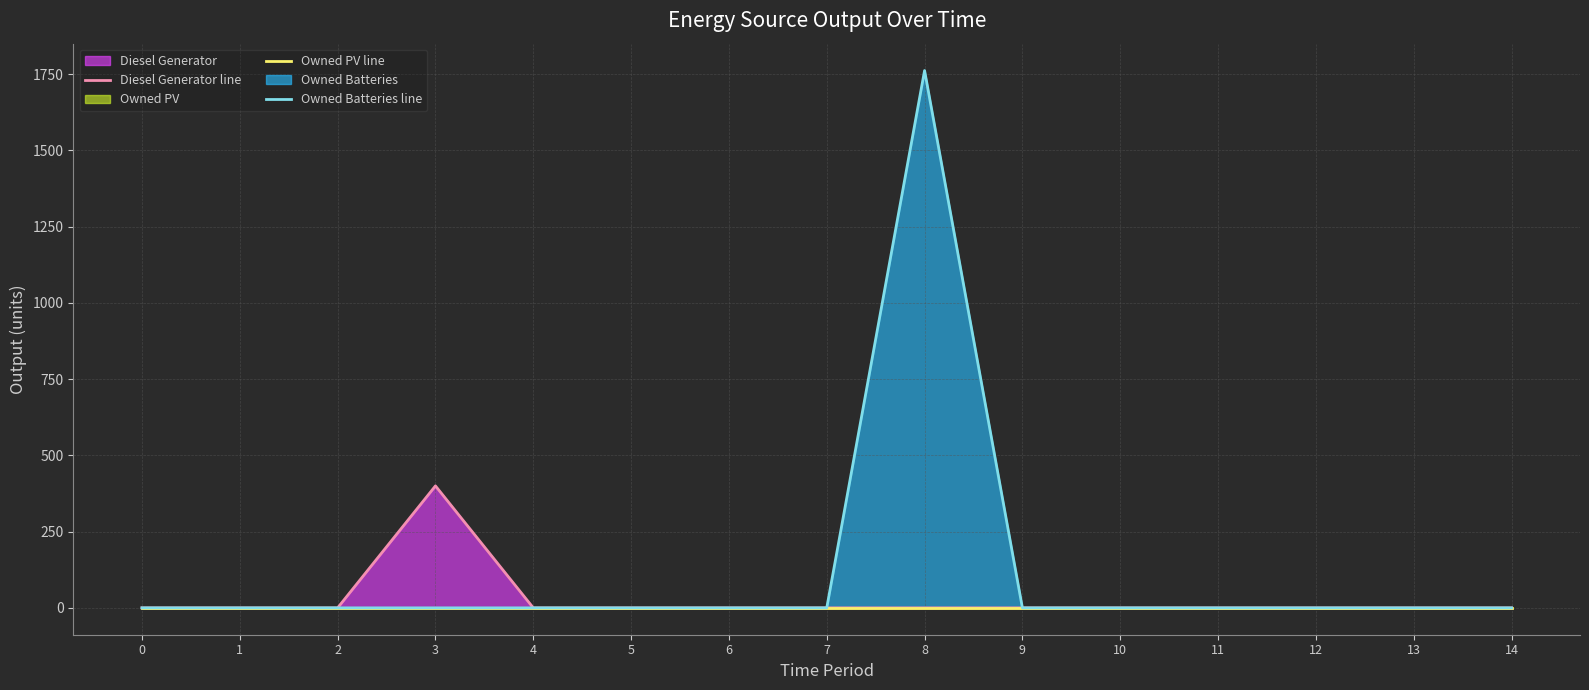

Does the chart display data point markers on the line(s)?

No